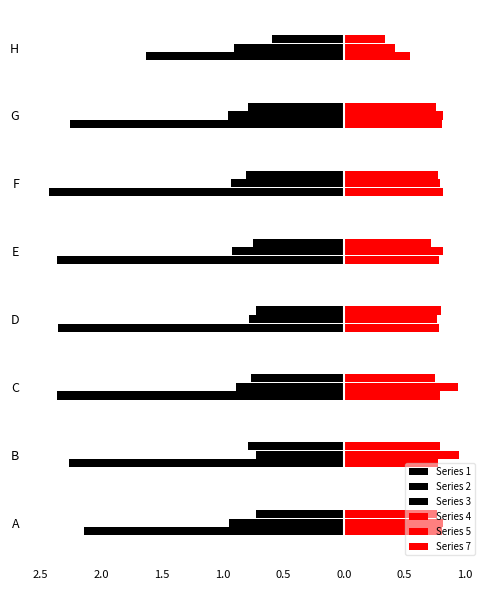

How many bars are there in total?

48